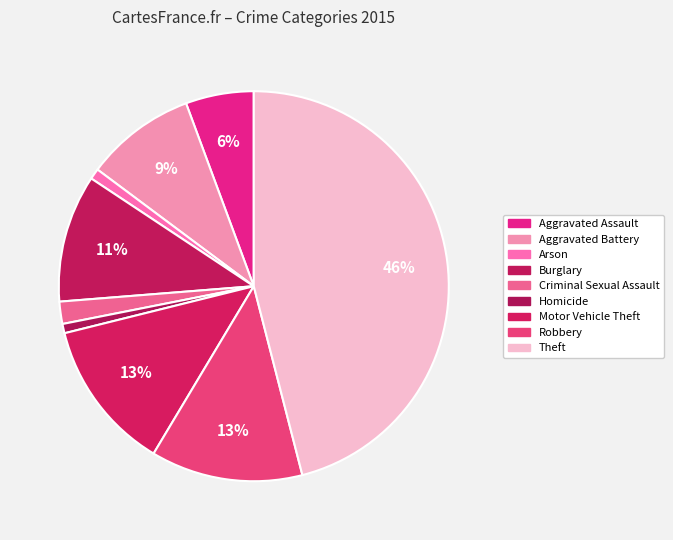

How many slices are in this pie chart?

9